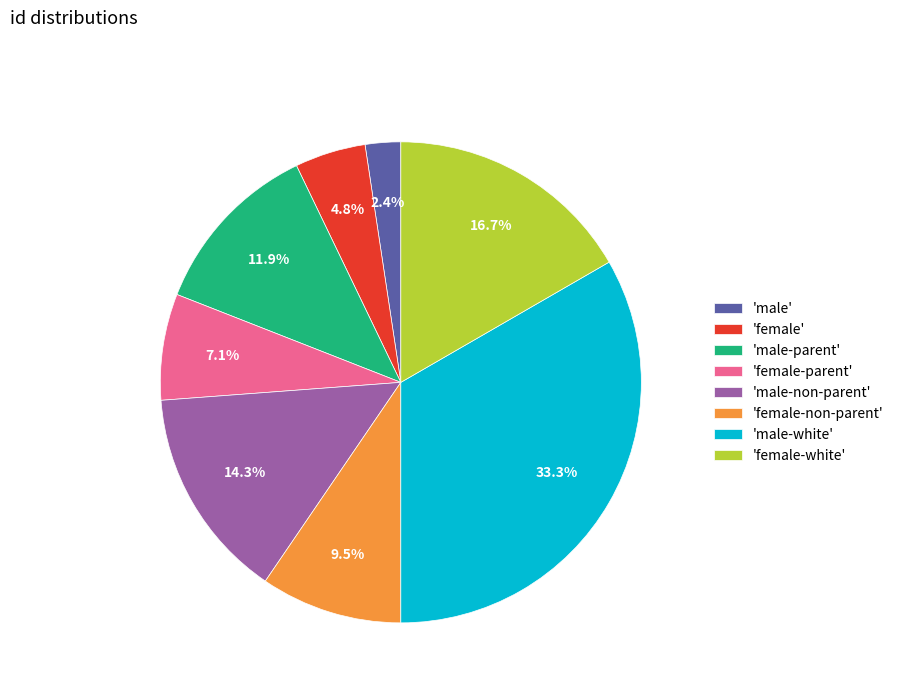

Which slice is the largest?

'male-white'